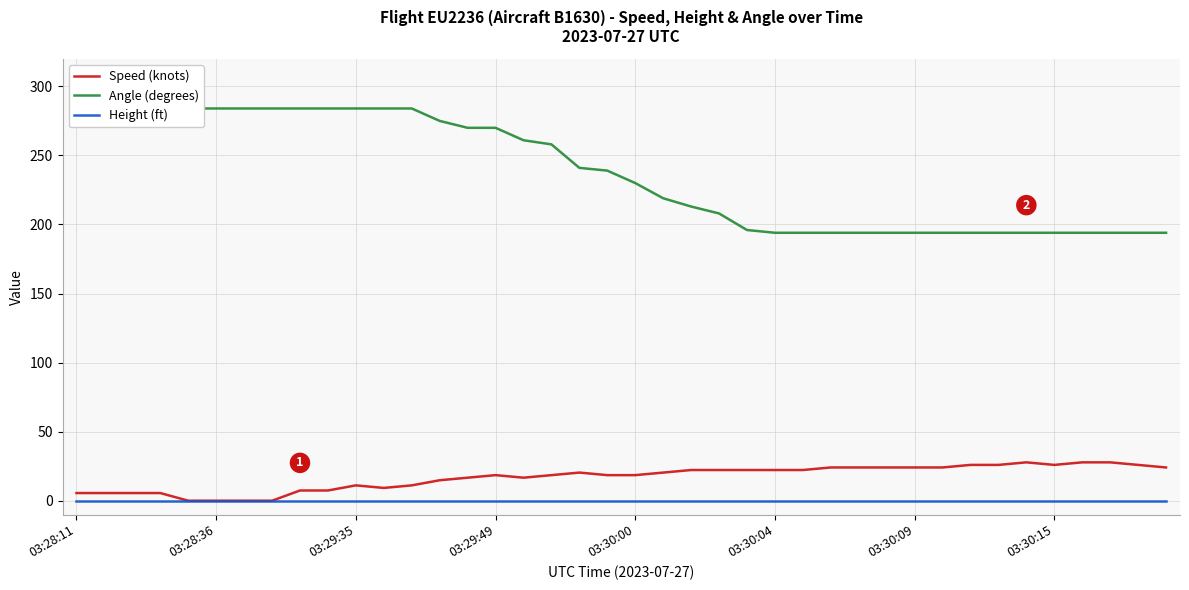

Is it true that Height (ft) equals 0.0 at 03:30:09?

True